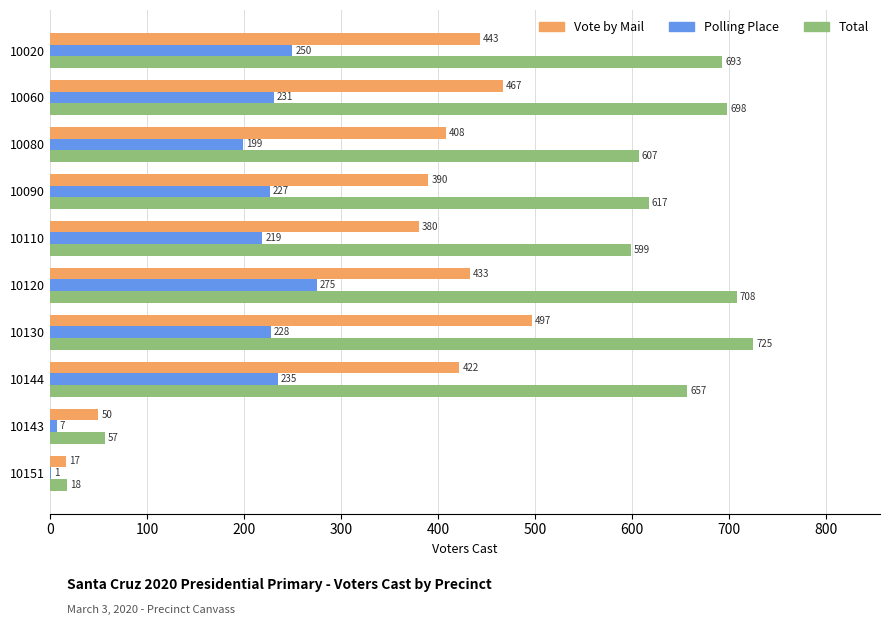

Which series changed the most between 10143 and 10151?

Total